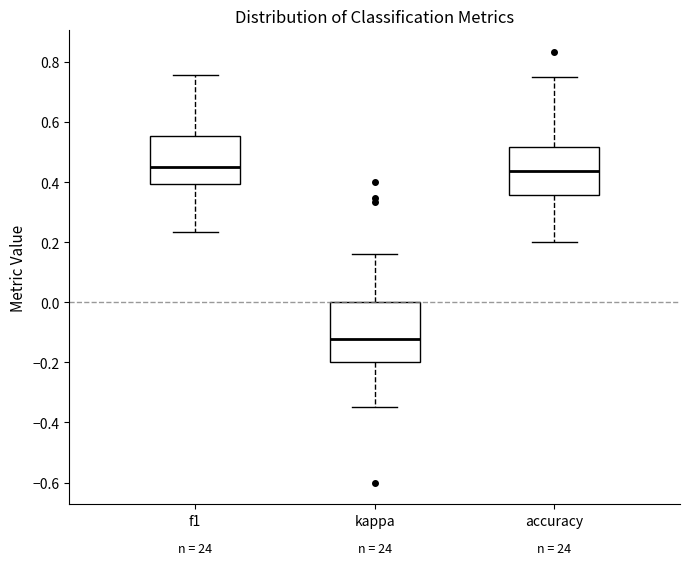

Reading left to right, read every box against the y-axis: the position of its median line, the range the box covers, and the ends of its whiskers. The values are not printed on the chart, so give them approximately, as read against the axis.

f1: median 0.46, box 0.40 to 0.56, whiskers 0.24 to 0.76
kappa: median -0.12, box -0.20 to 0.00, whiskers -0.34 to 0.16
accuracy: median 0.44, box 0.36 to 0.52, whiskers 0.20 to 0.76